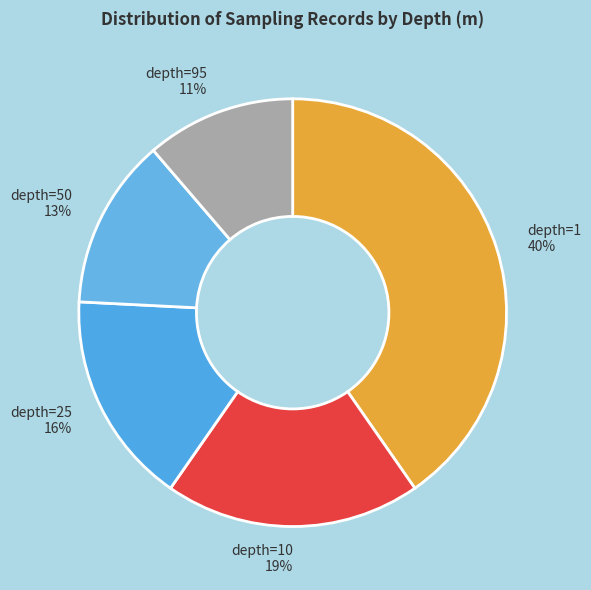

What percentage is the depth=50 slice, to the nearest percent?

13%